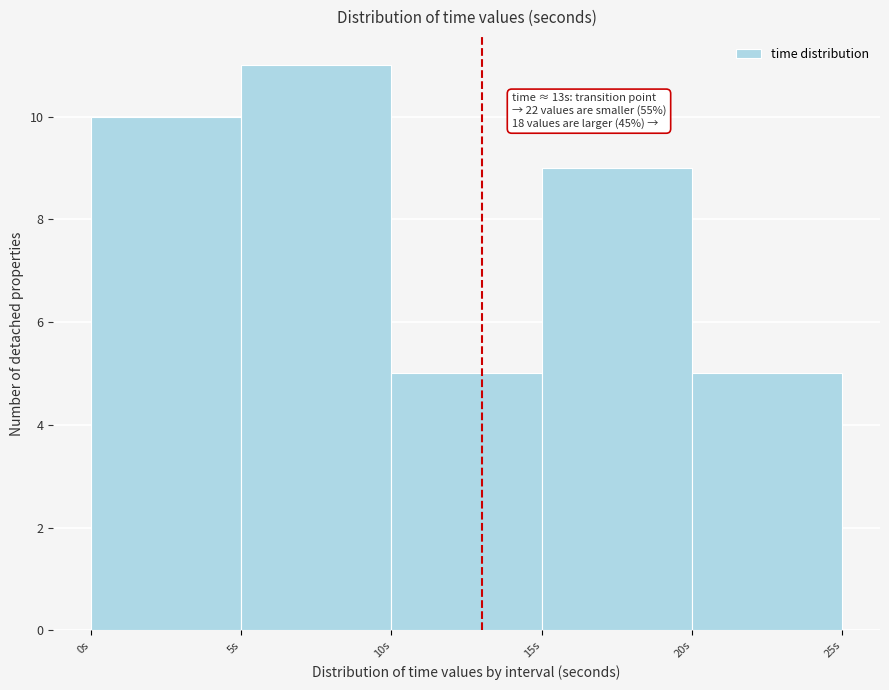

Which range on the x-axis has the tallest bar?

5 to 10